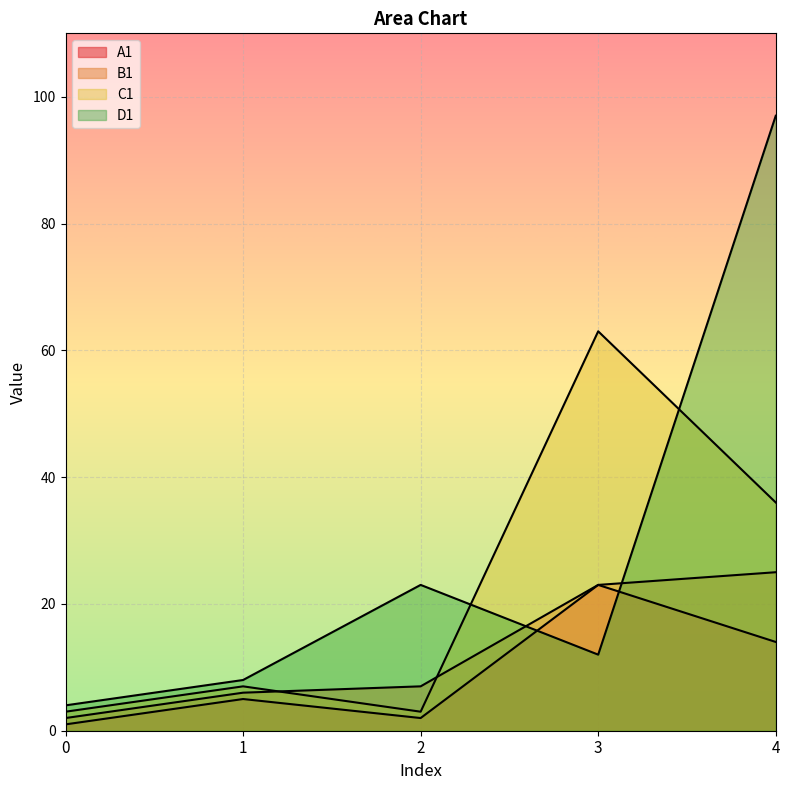

Where does the B1 series first go above 7?

3